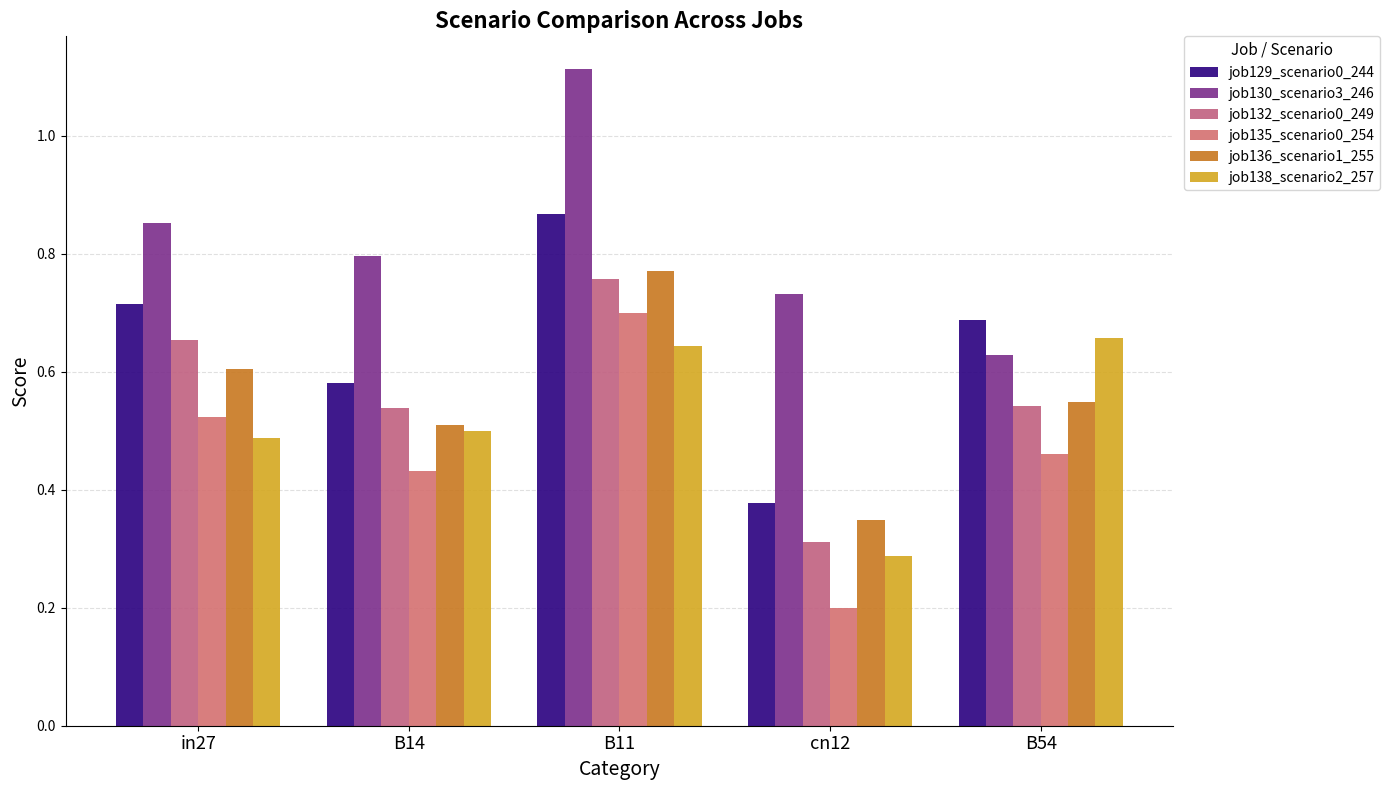

What is the label of the 4th bar from the right?

B14